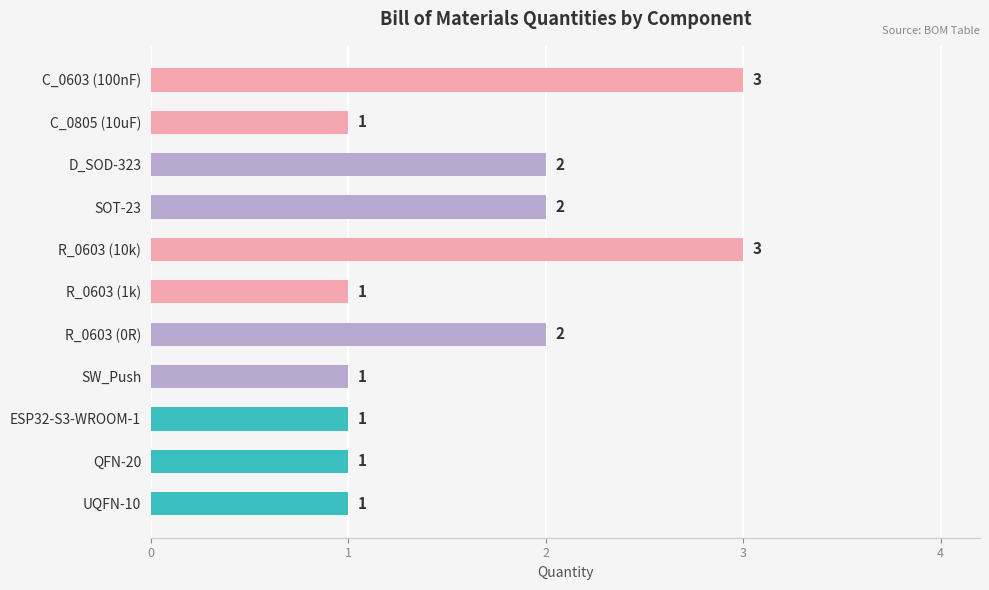

What is the label of the 7th bar from the bottom?

R_0603 (10k)